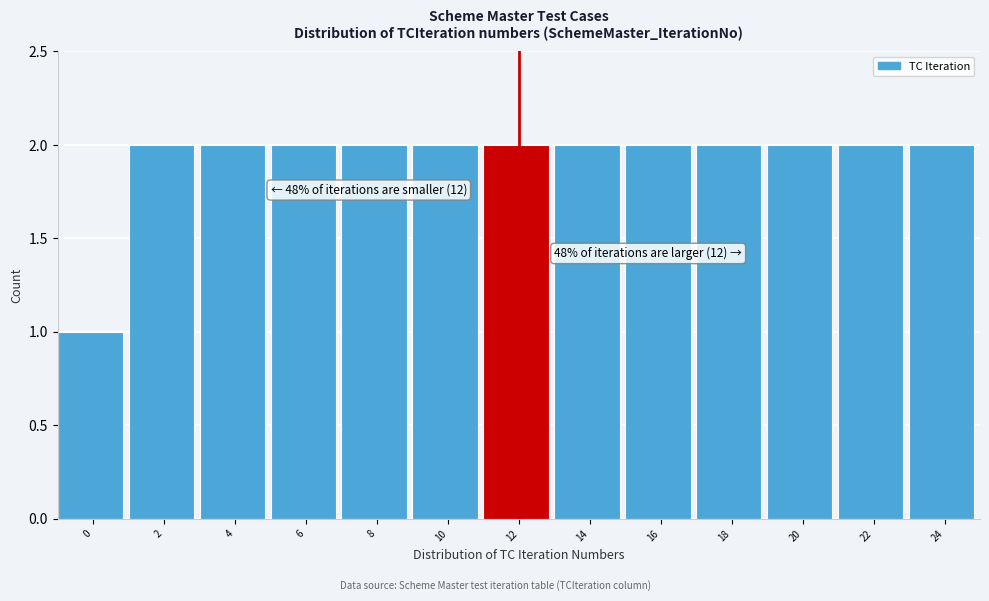

Reading left to right, extract all data points from this chart.

0=1	2=2	4=2	6=2	8=2	10=2	12=2	14=2	16=2	18=2	20=2	22=2	24=2